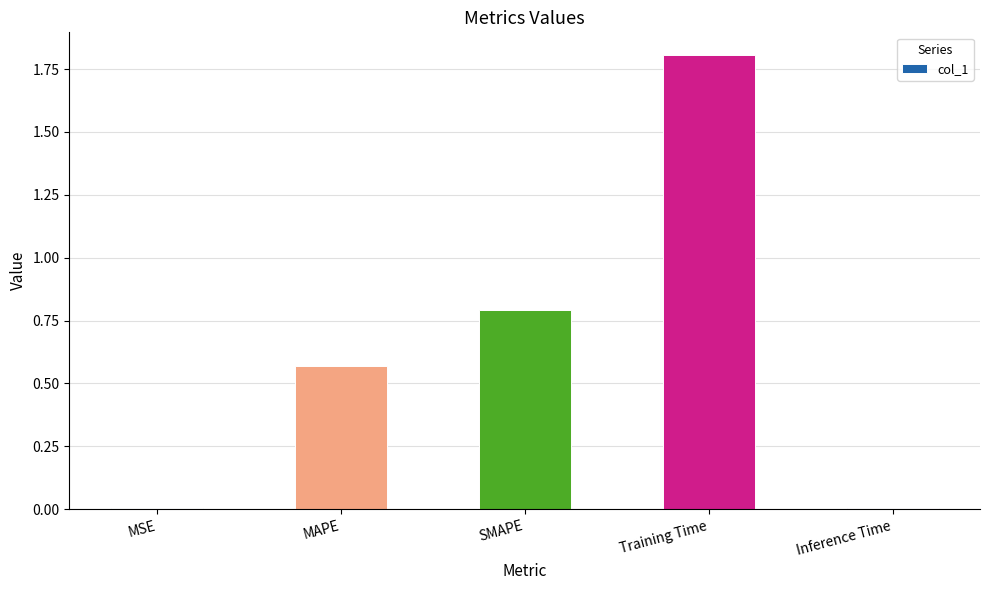

At which category does the chart reach its peak across all series?

Training Time